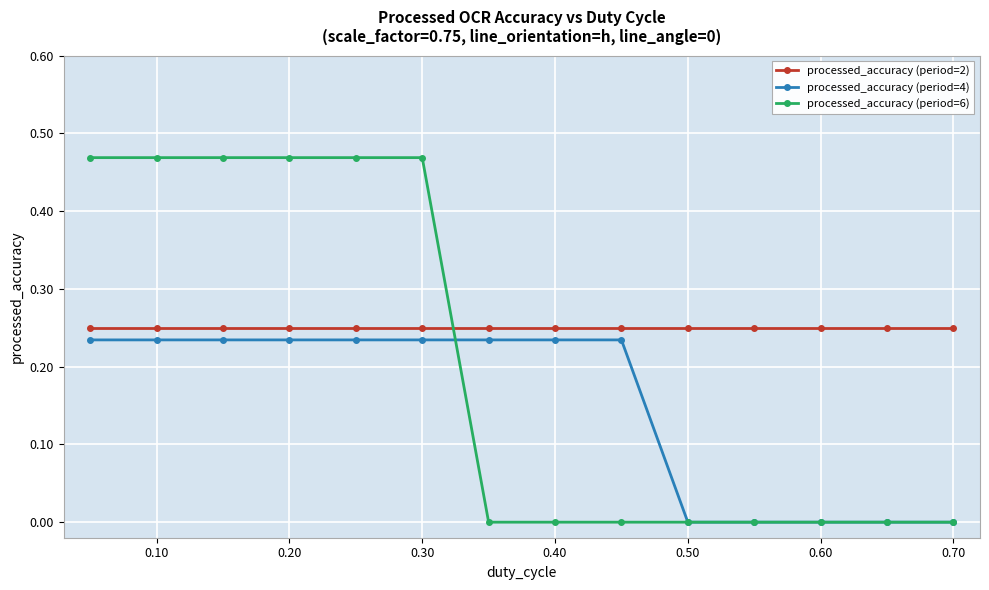

How many intersections are there between processed_accuracy (period=6) and processed_accuracy (period=2)?

1